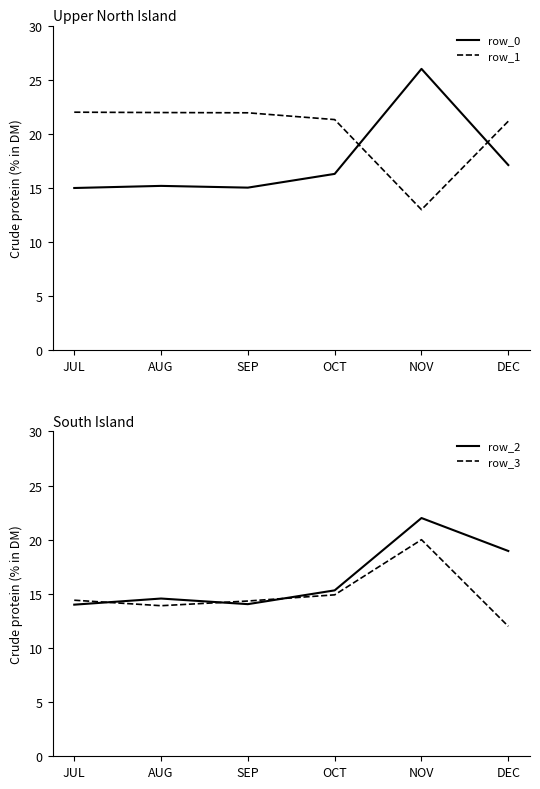

Is the value of row_3 at SEP greater than the value of row_0 at NOV?

No